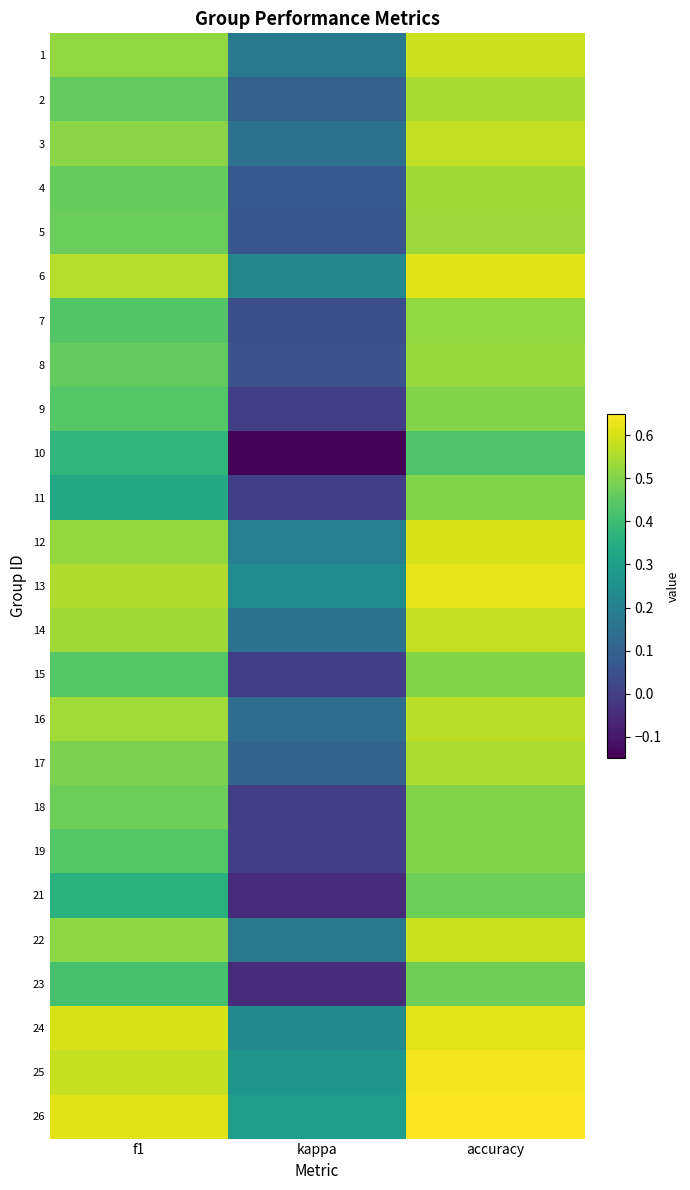

Which has a higher value, f1 or kappa?

f1